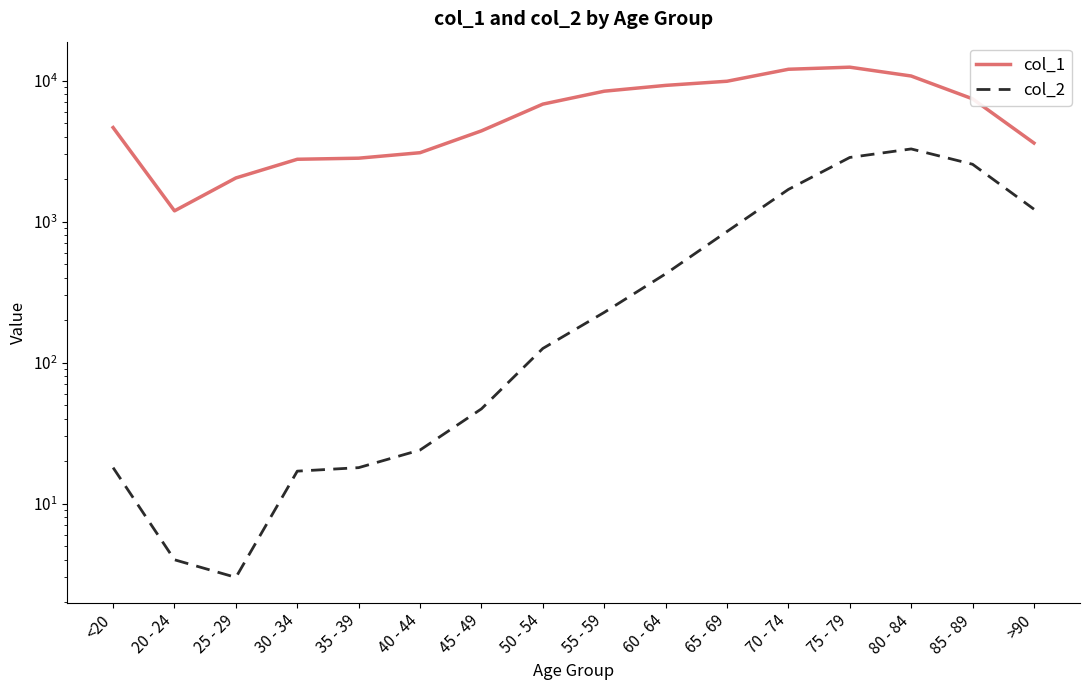

What value does the col_2 series have at 40 - 44, to the nearest 10?

20